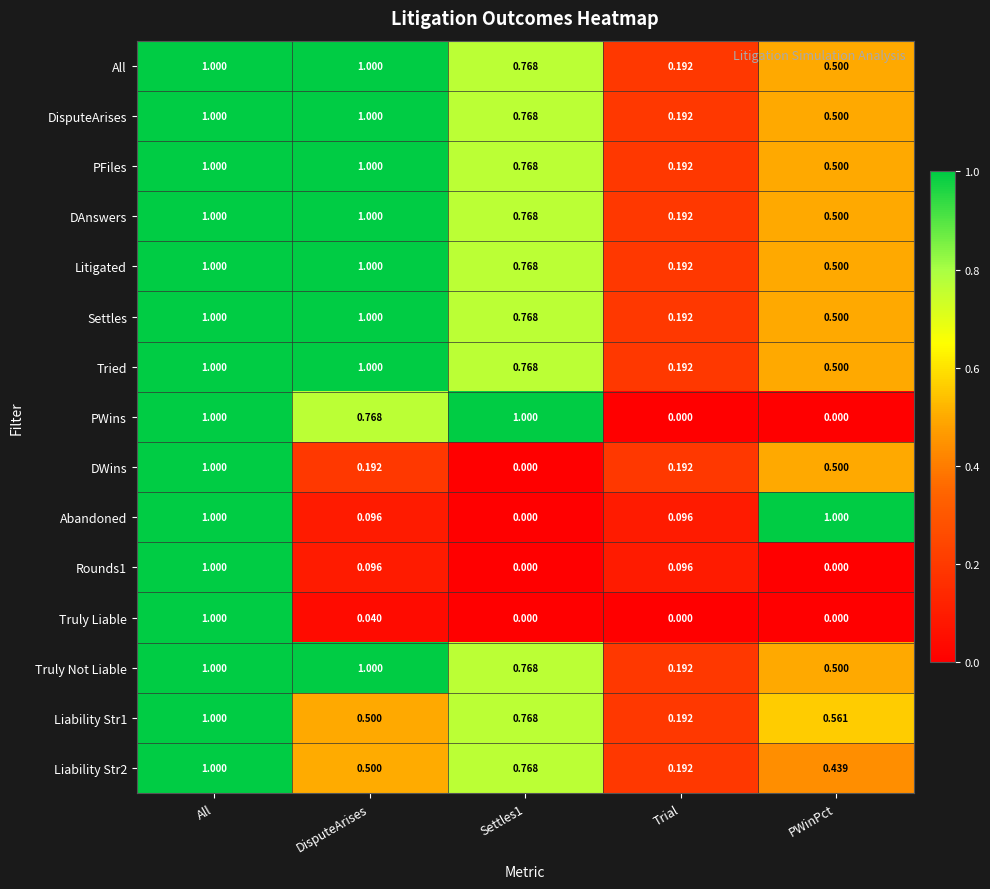

At which category is the sum across all series the highest?

All